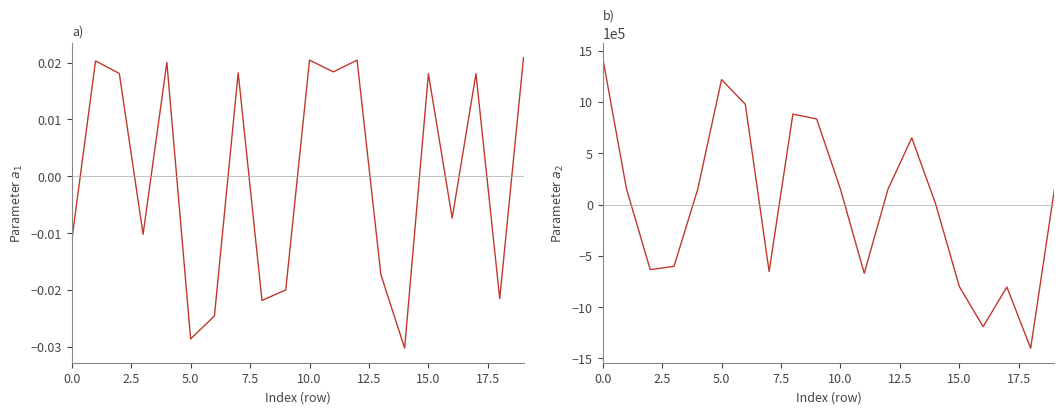

Reading left to right, extract all data points from this chart.

sc_heliodistance: -0.0	0.0	0.0	-0.0	0.0	-0.0	-0.0	0.0	-0.0	-0.0	0.0	0.0	0.0	-0.0	-0.0	0.0	-0.0	0.0	-0.0	0.0
sc_long_heeq: 1432107.0	154139.3	-634684.7	-602125.0	150303.2	1217755.7	976552.1	-652087.3	881773.4	833588.8	149648.3	-670612.6	149648.3	650019.6	7901.3	-799260.8	-1190632.0	-804032.5	-1400211.6	150209.6